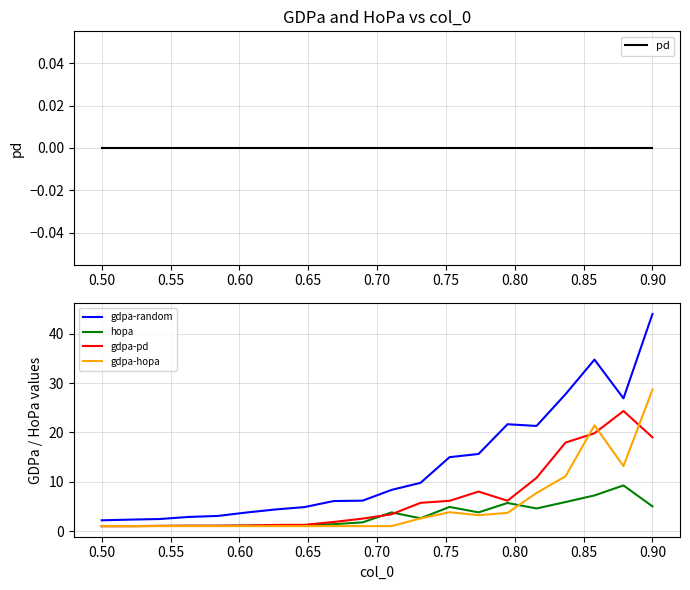

What is the minimum value for gdpa-random?

2.2